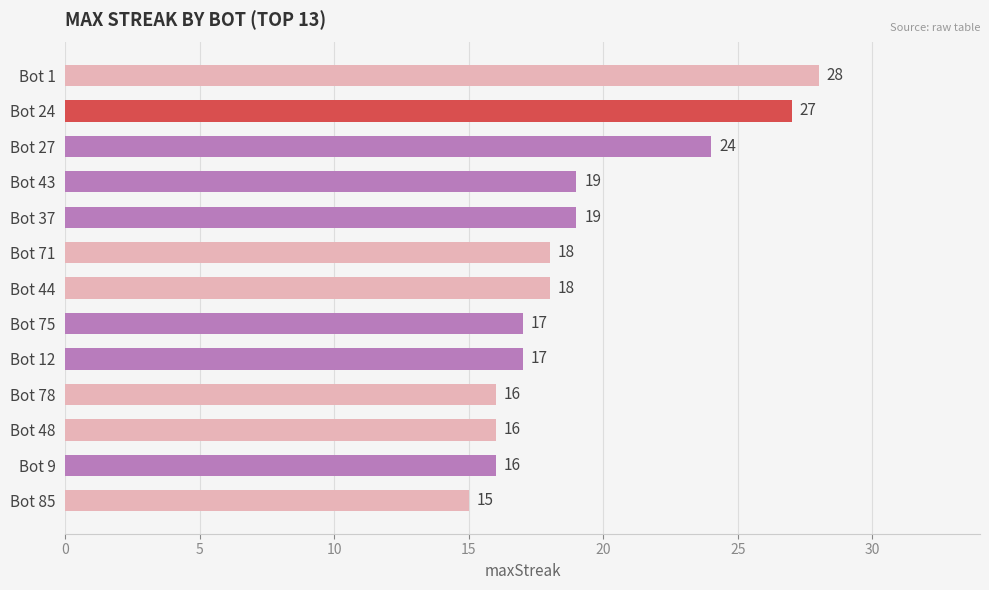

What is the label of the 10th bar from the bottom?

Bot 43